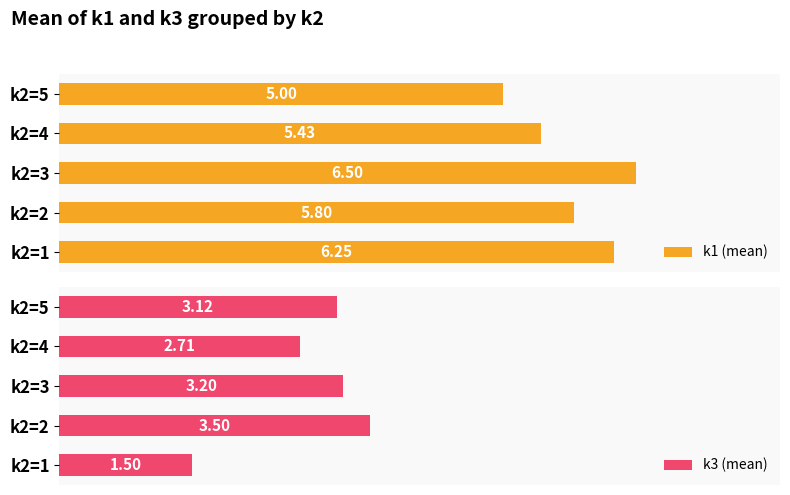

How many groups of bars are there?

5